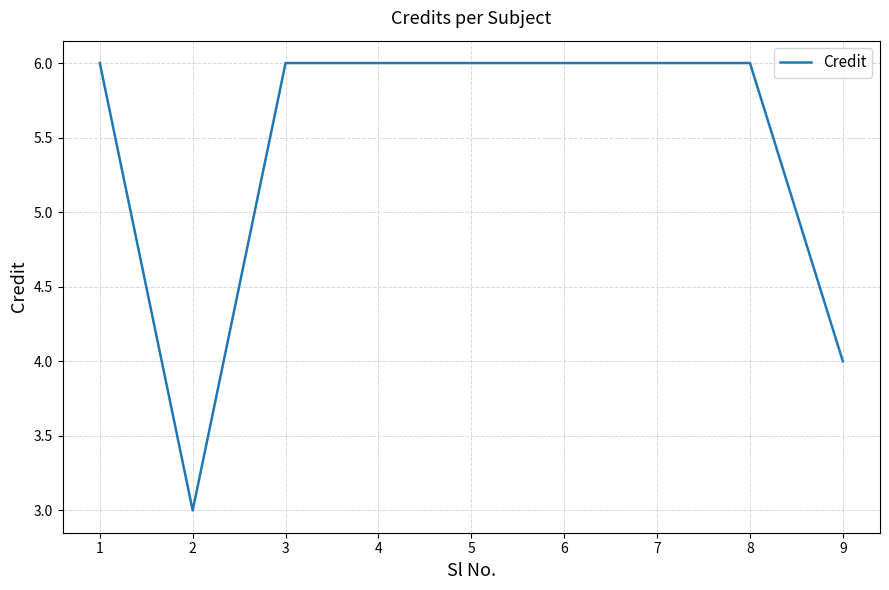

Reading left to right, transcribe all the data shown in this chart.

1=6	2=3	3=6	4=6	5=6	6=6	7=6	8=6	9=4